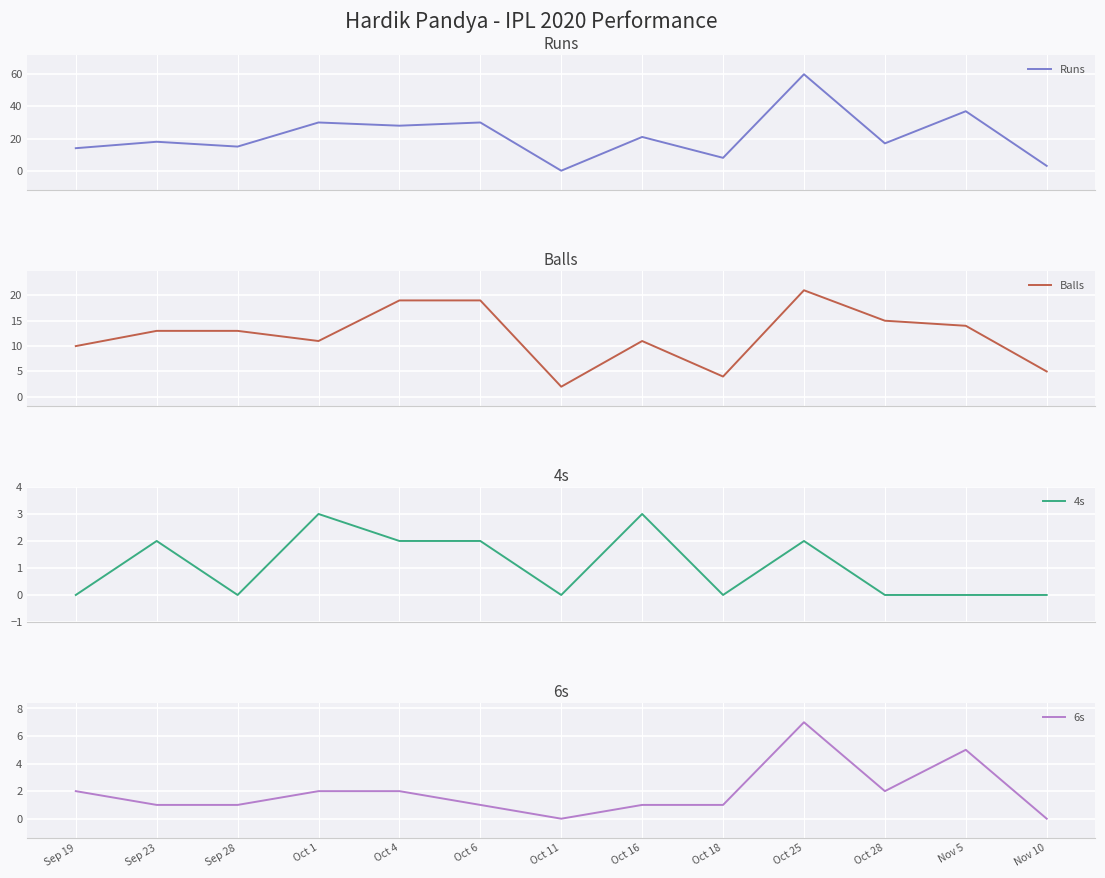

What is the difference between the maximum and second lowest values in the 6s series?

7